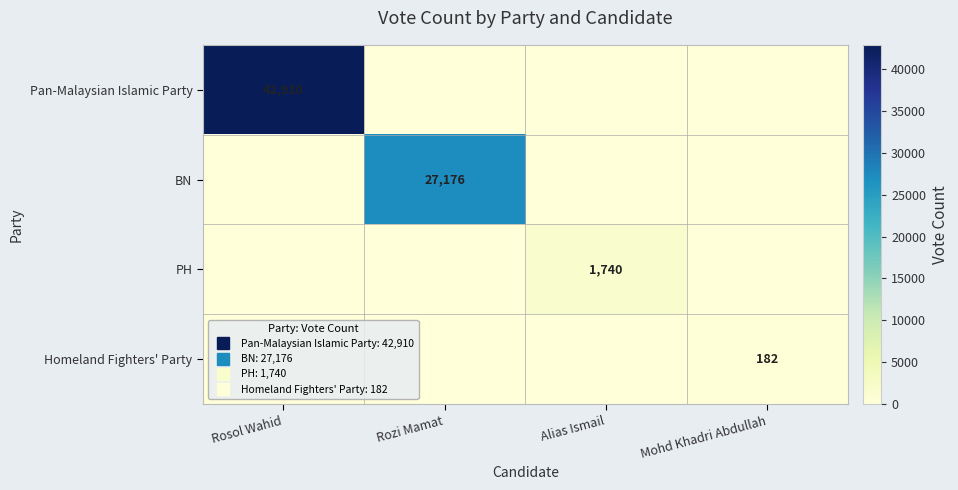

List the labels in order of BN value, largest first.

Rozi Mamat, Rosol Wahid, Alias Ismail, Mohd Khadri Abdullah